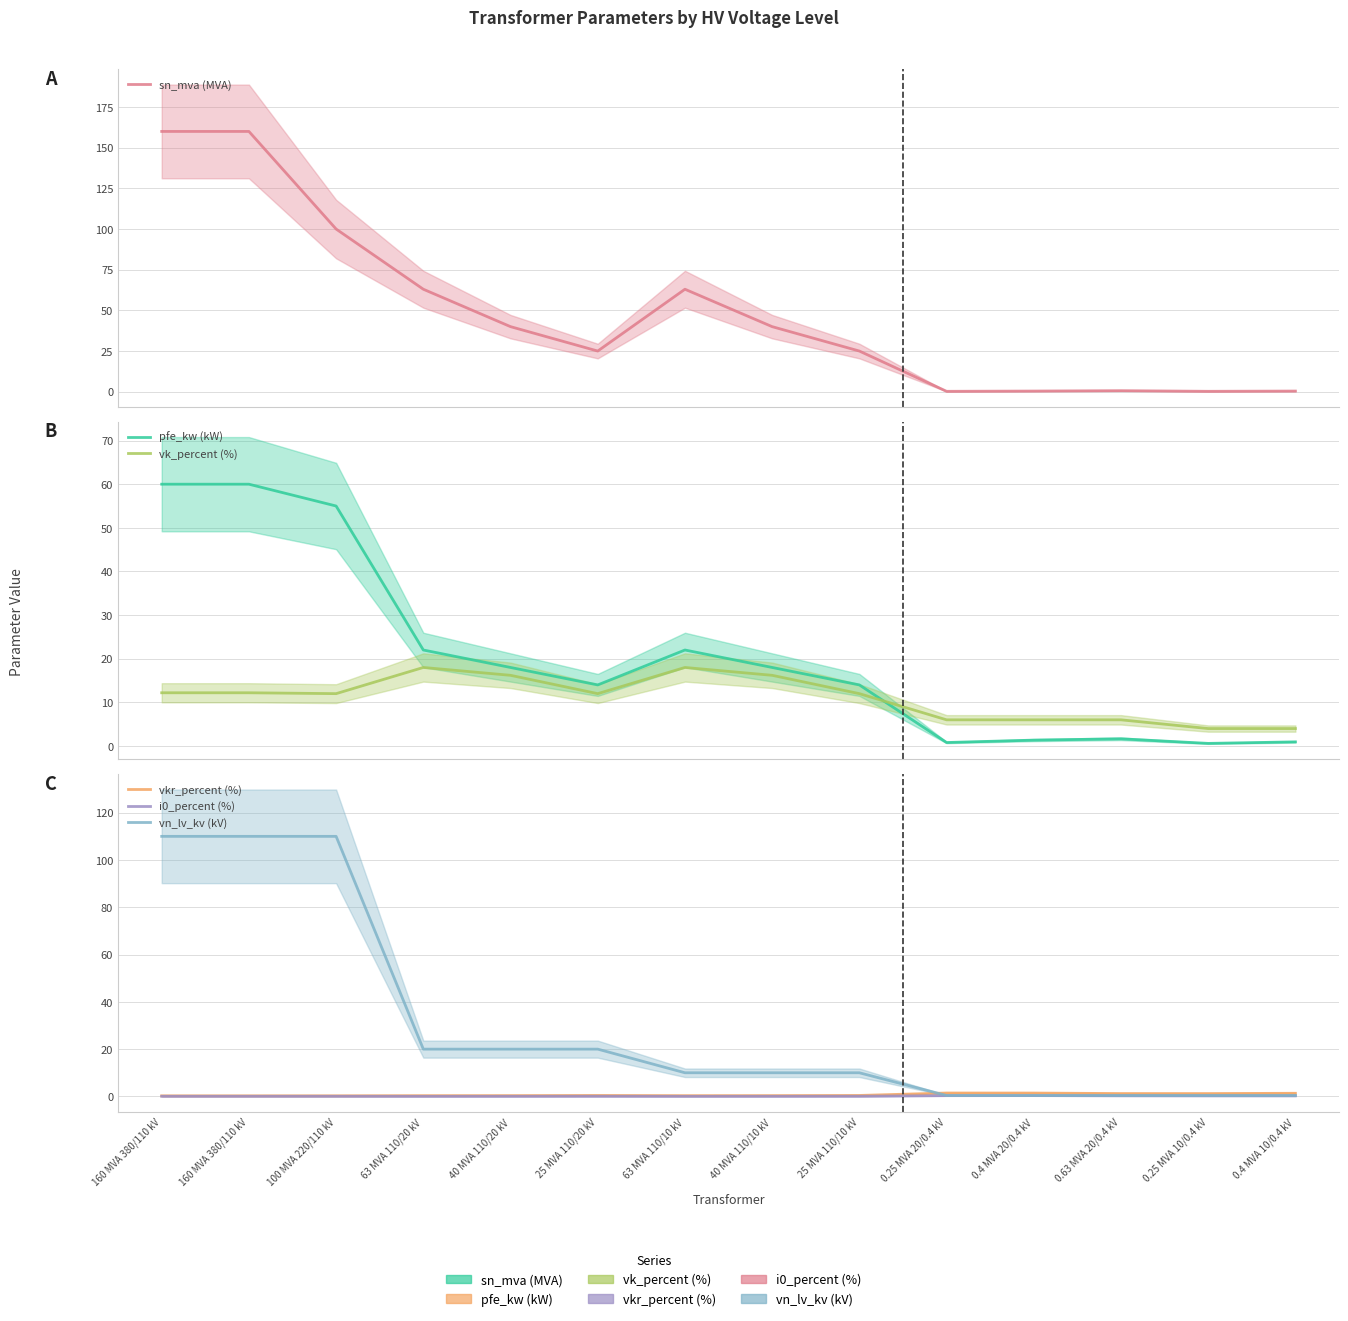

Where is pfe_kw (kW) nearest to the value 30?

63 MVA 110/20 kV